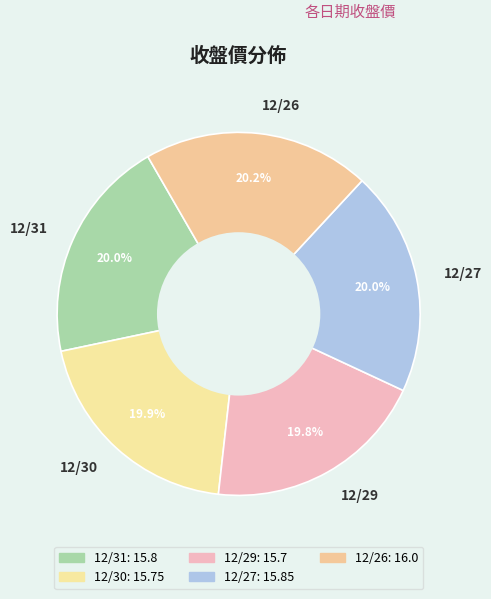

Is it true that 12/31 is 20% of the pie?

True